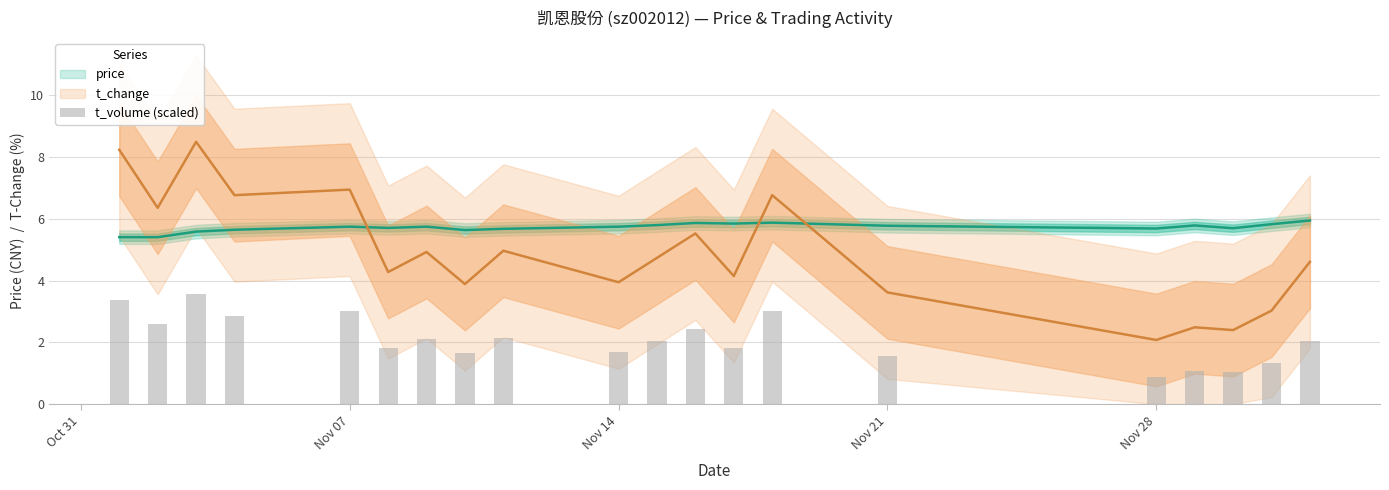

Is it true that the value at 6 is 0.8?

False